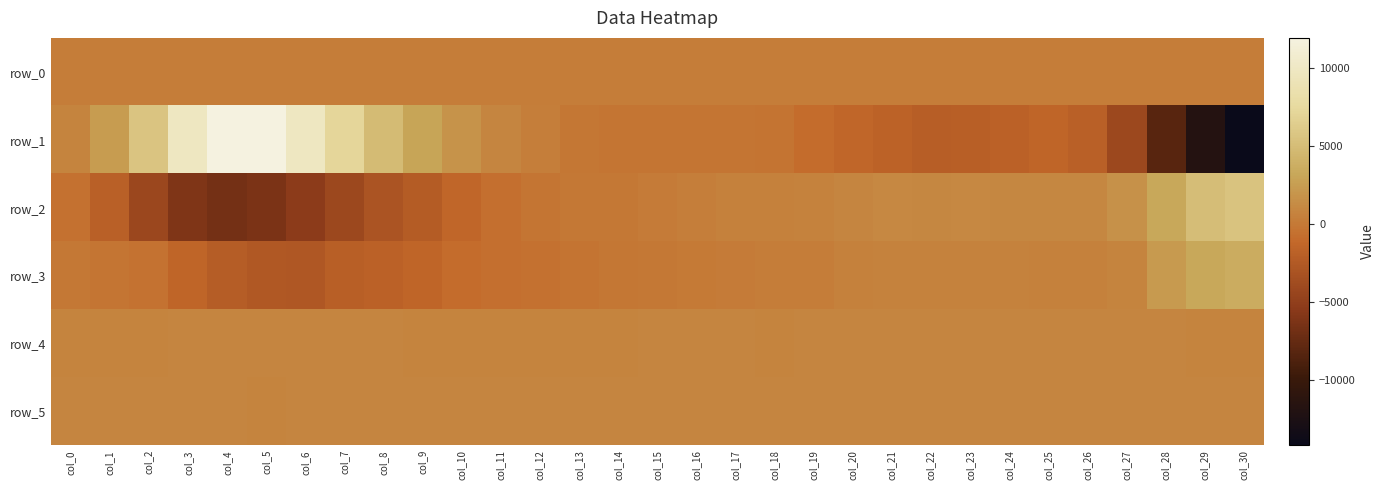

Between col_24 and col_10, which is larger?

col_24